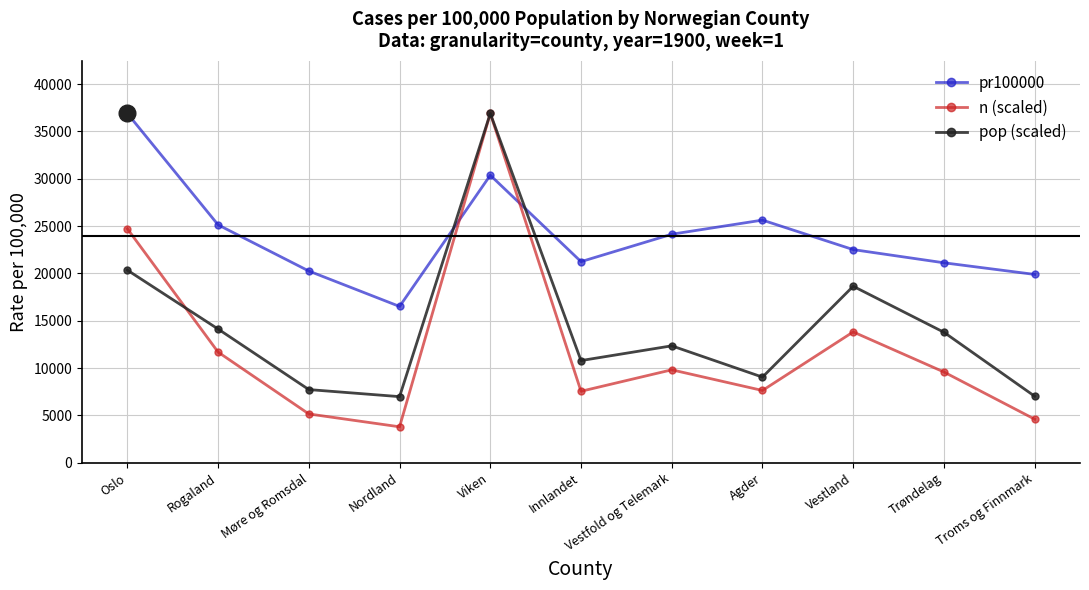

What are all the series names shown in the legend?

pr100000, n (scaled), pop (scaled)